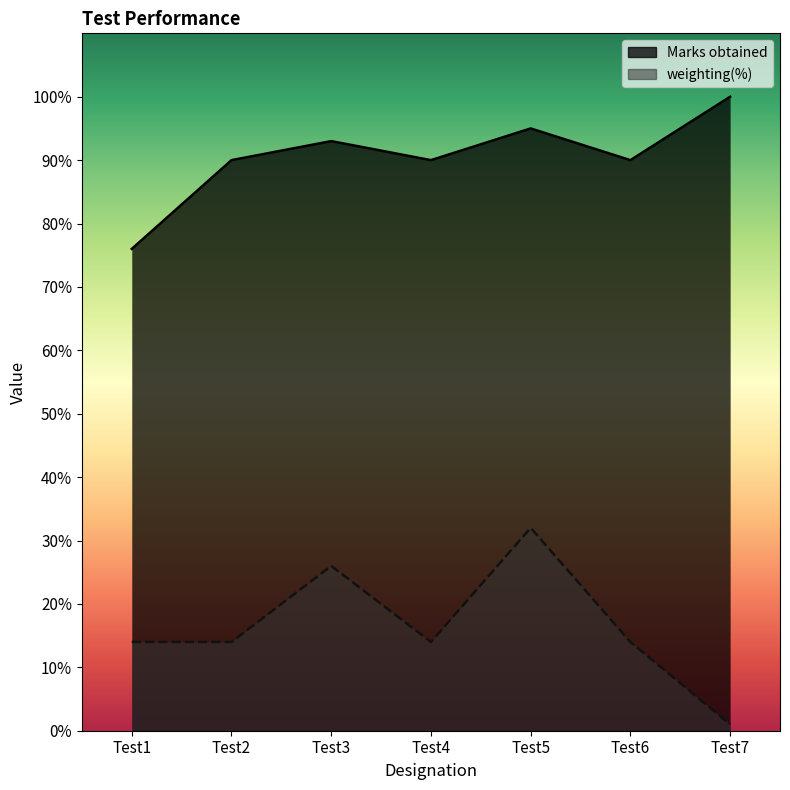

How many lines are shown in the chart?

2